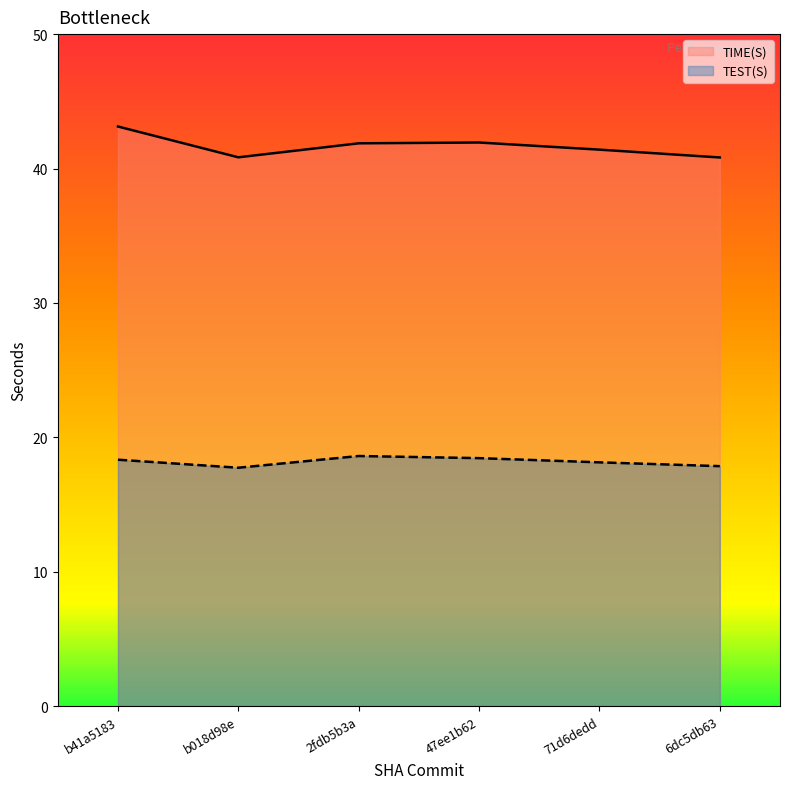

What is the sum of the TIME(S) values at b018d98e and 6dc5db63?

81.7